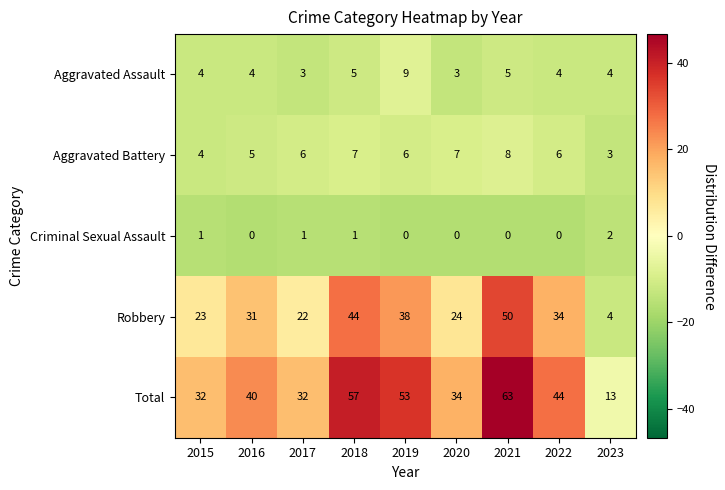

What is the total value across all series at 2016?

80